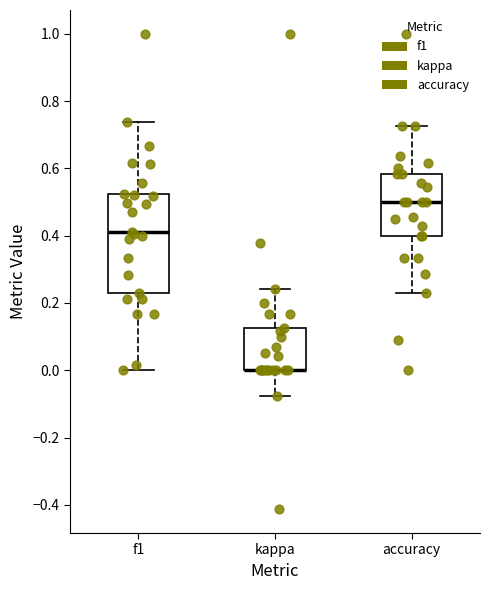

Which box is the tallest, from its lower edge to its upper edge?

f1